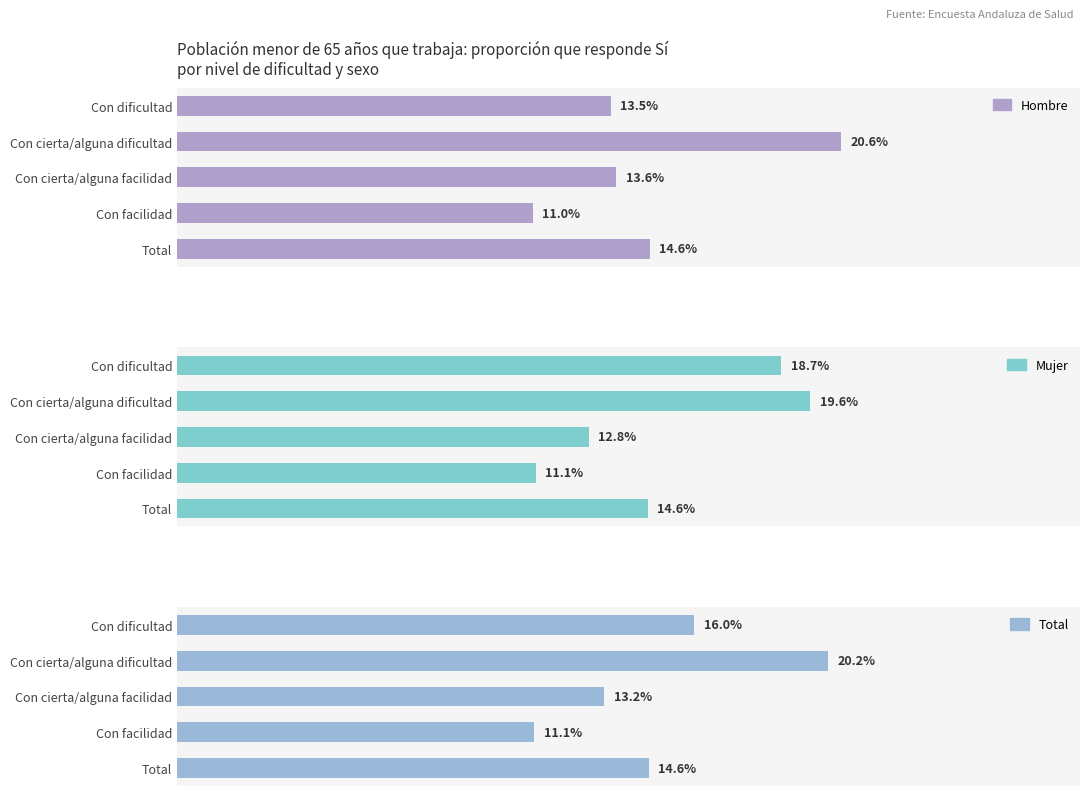

How many data points does each series have?

5